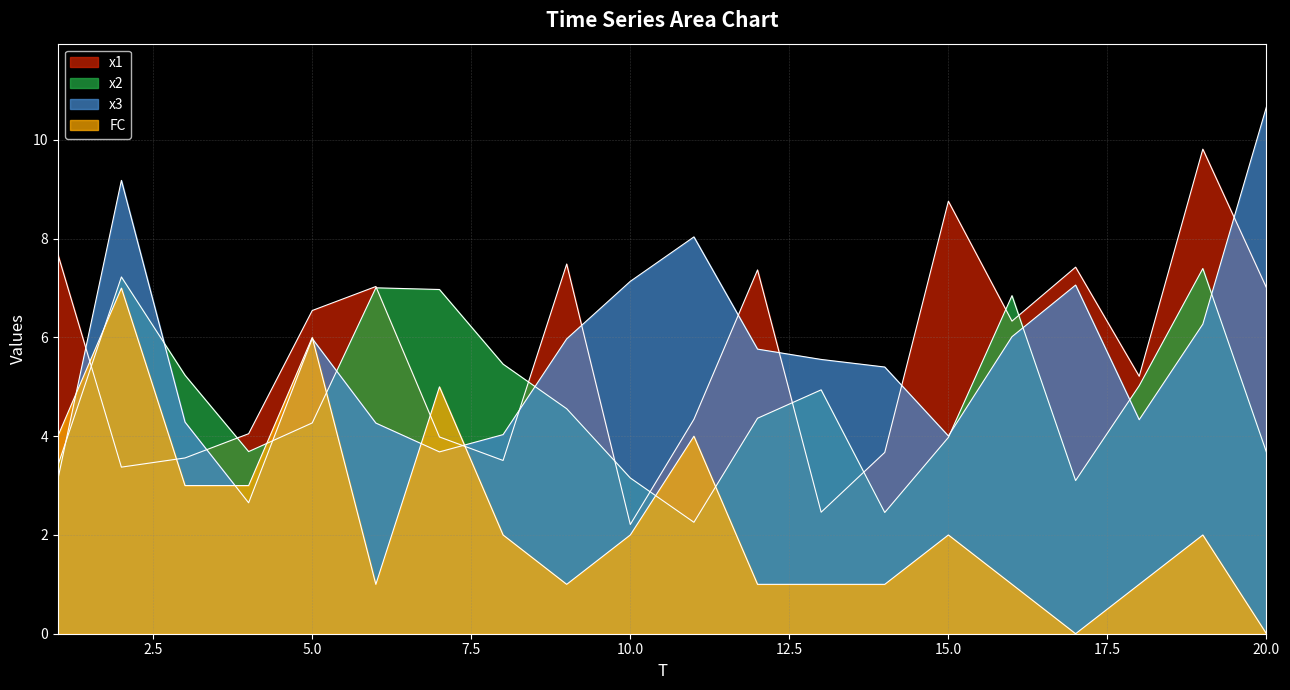

What is the average value of the x1 series?

5.6